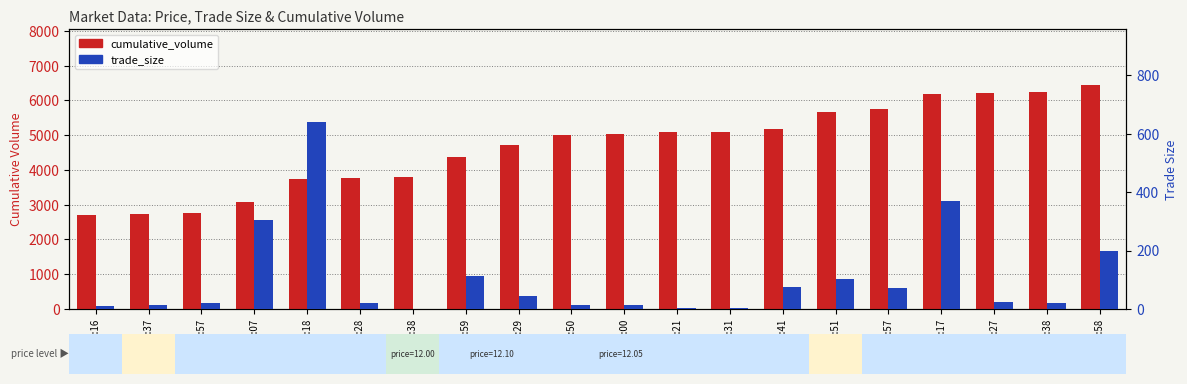

What is the difference between the trade_size values at 09:01:18 and 09:01:07?

335